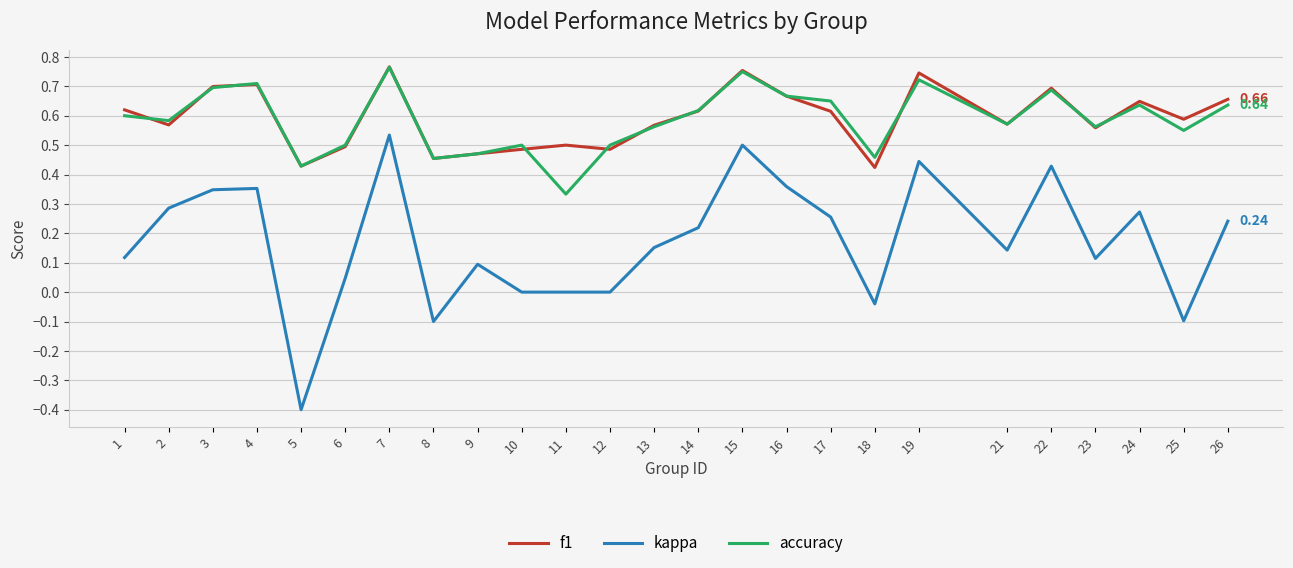

What is the total value across all series at 1?

1.3